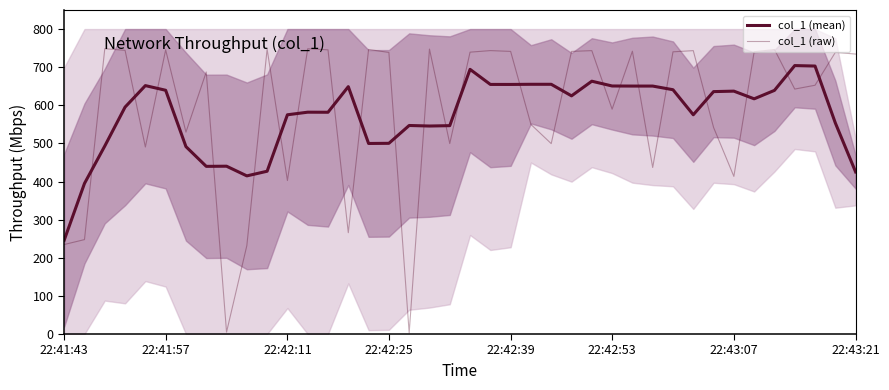

At how many categories does at least one series exceed 173?

40